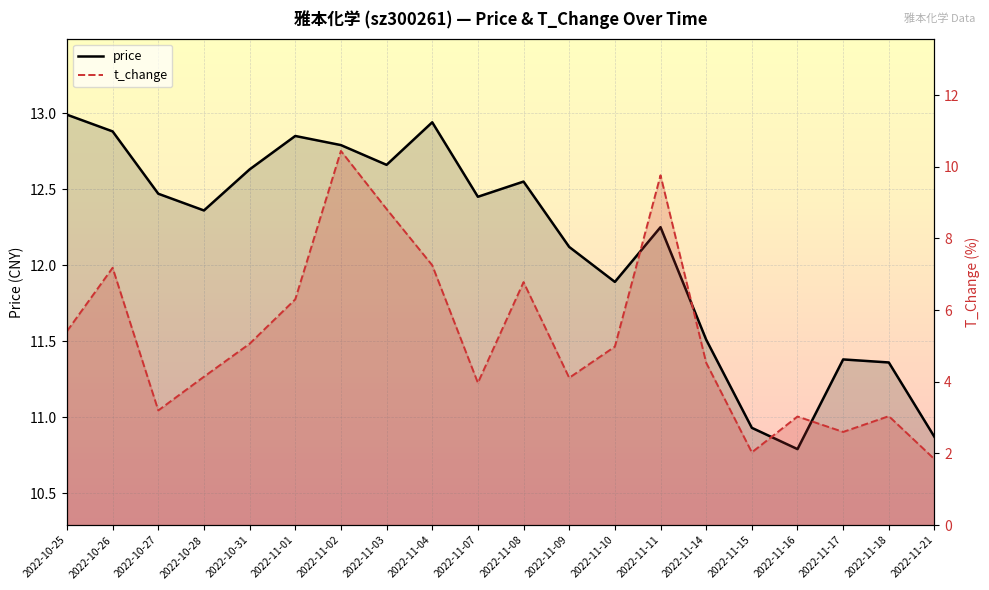

At which category is the sum across all series the highest?

2022-11-02